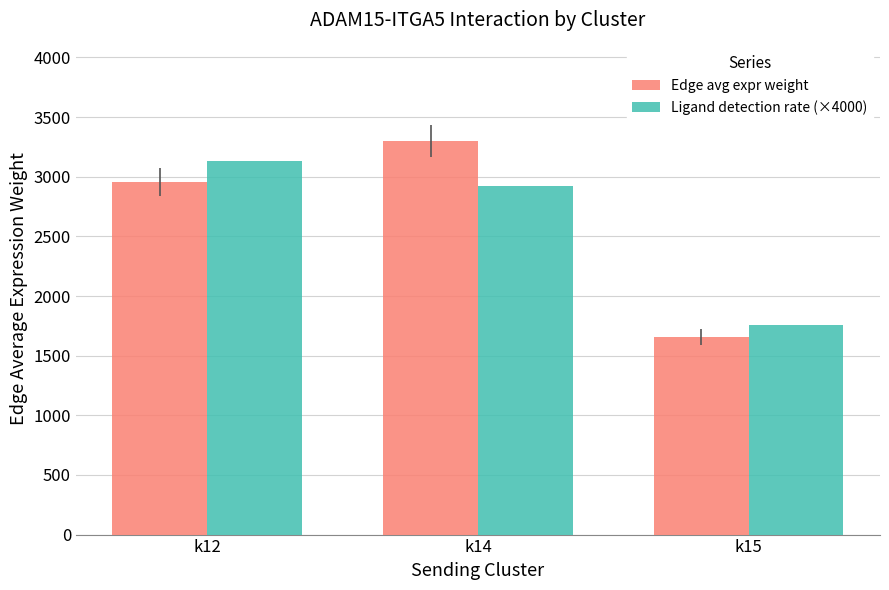

Reading left to right, list all the values displayed in this chart.

Edge avg expr weight: 2954.9	3299.3	1658.0
Ligand detection rate (×4000): 3131.4	2921.6	1756.3